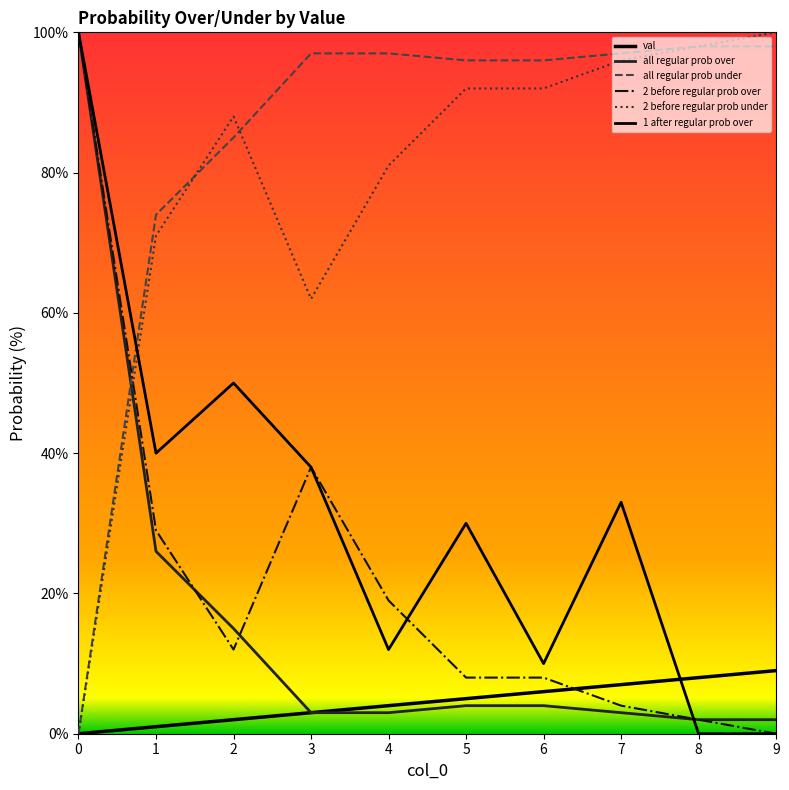

How many times do all regular prob over and all regular prob under cross each other?

1